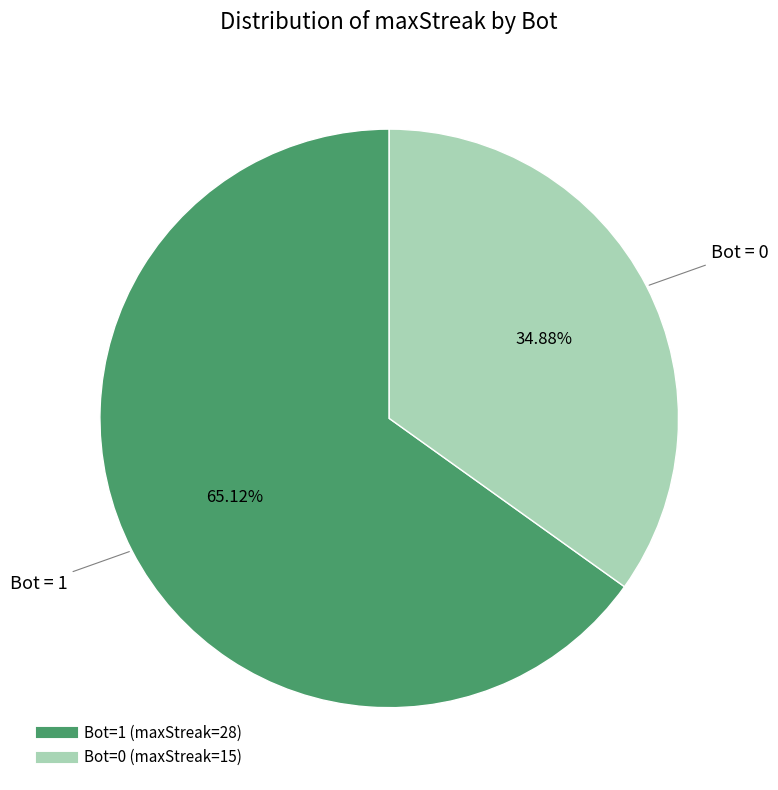

Is there any slice that represents more than half of the pie?

Yes